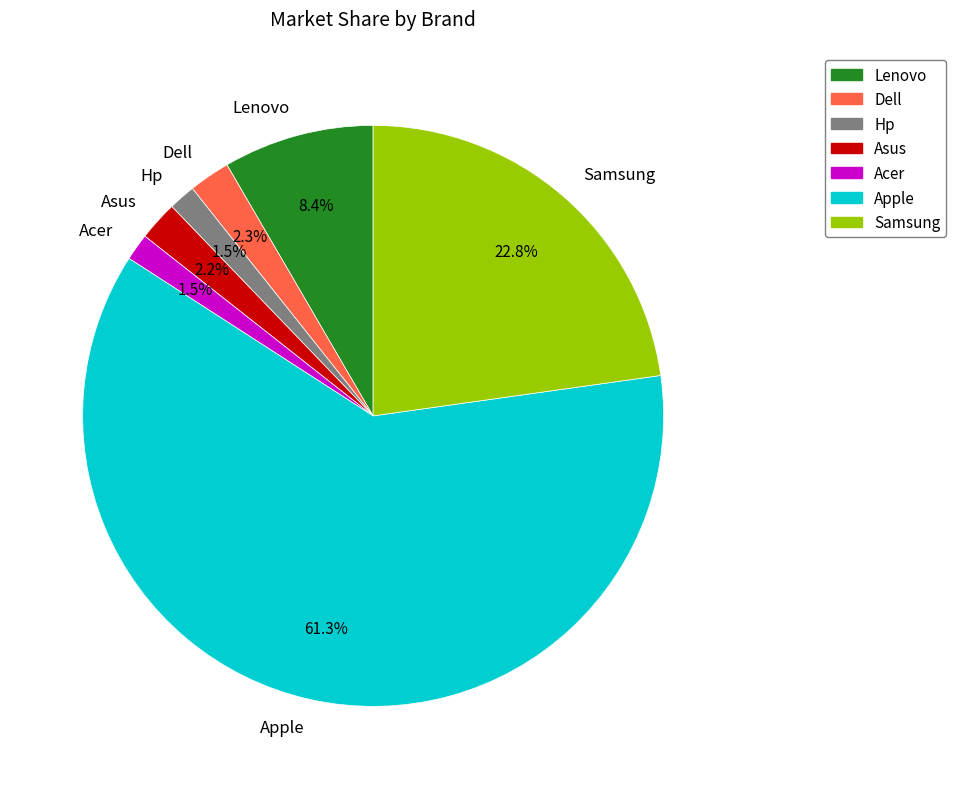

Does Apple account for over 50% of the chart?

Yes